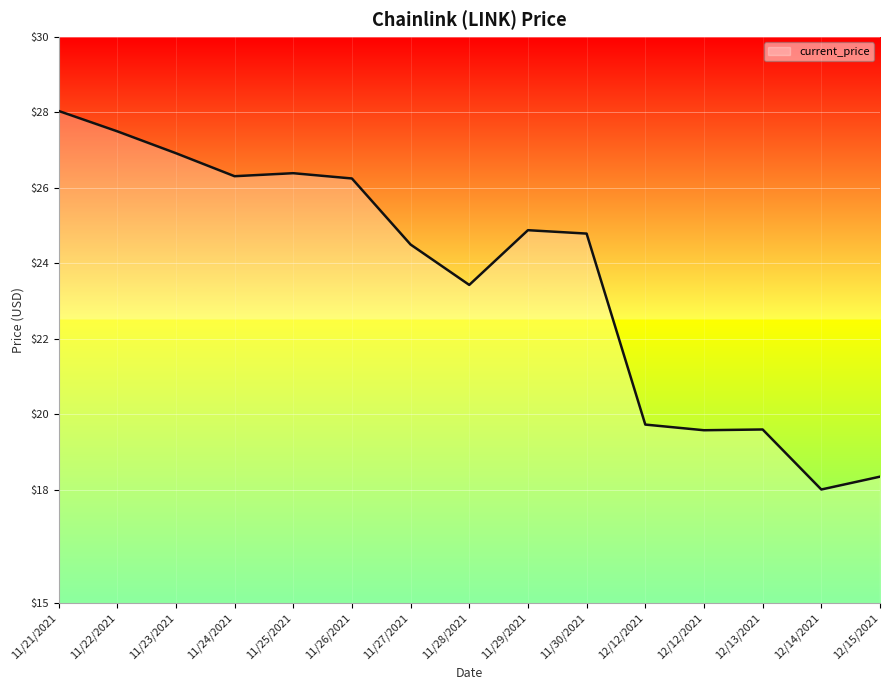

What is the approximate value at 11/30/2021?

24.8